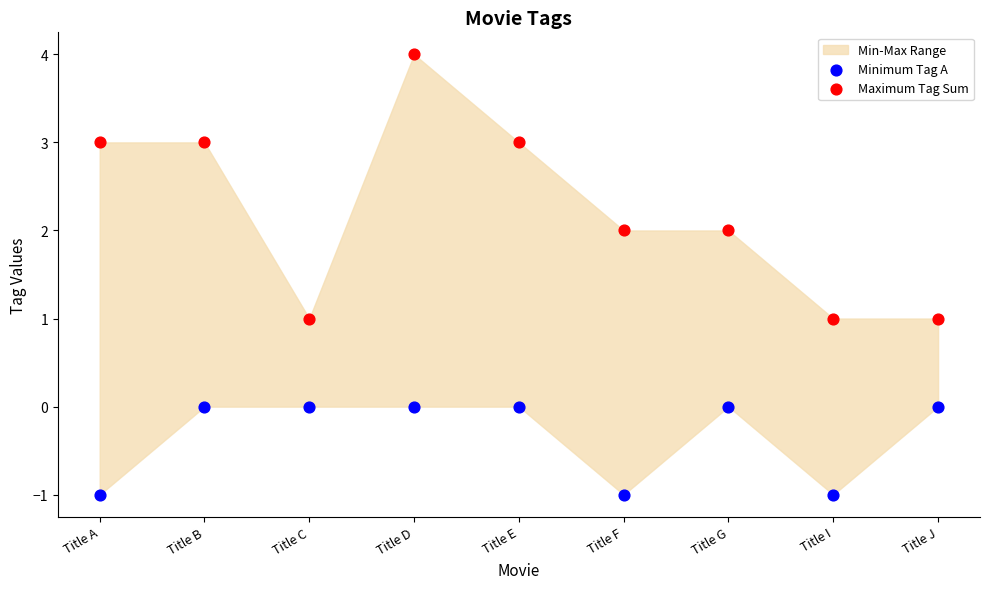

Which series contains the highest Y value?

Maximum Tag Sum